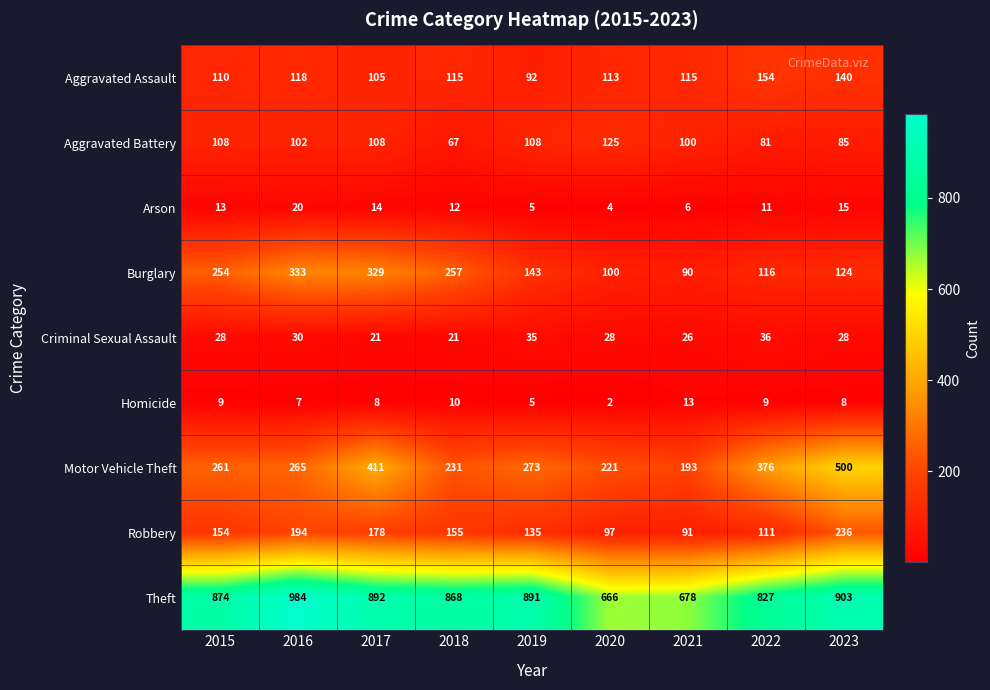

What is the difference between the highest and lowest values at 2020?

664